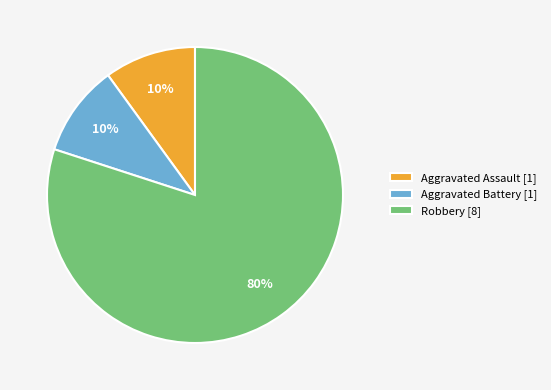

Combined, do Aggravated Assault [1] and Aggravated Battery [1] account for over 50%?

No